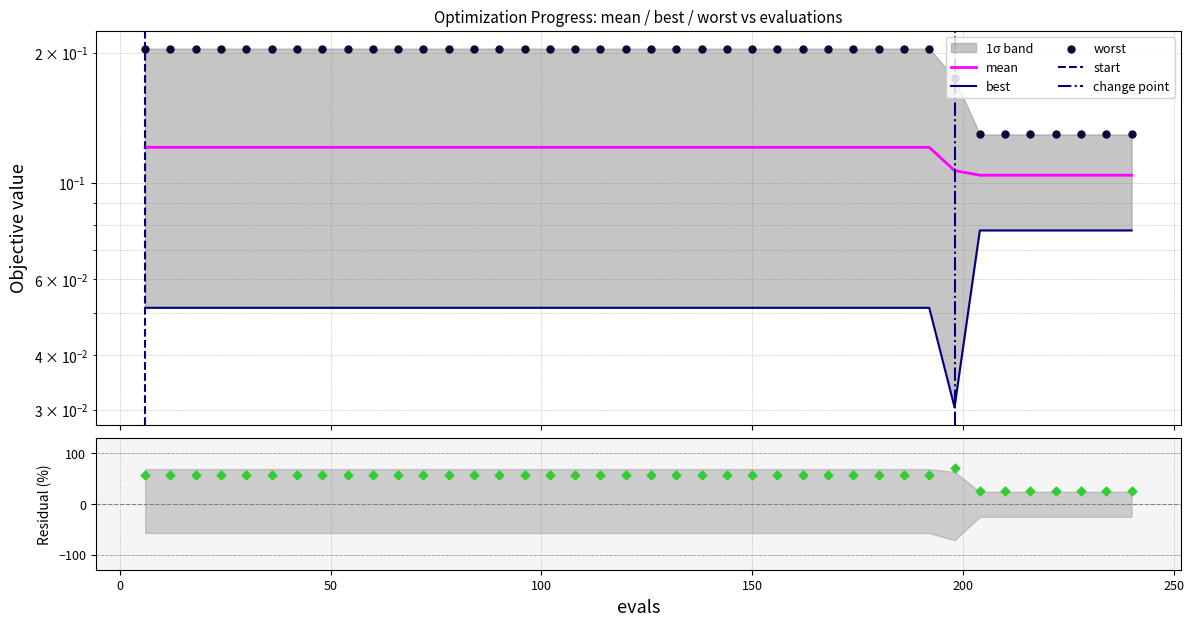

At how many categories does at least one series exceed 0?

40